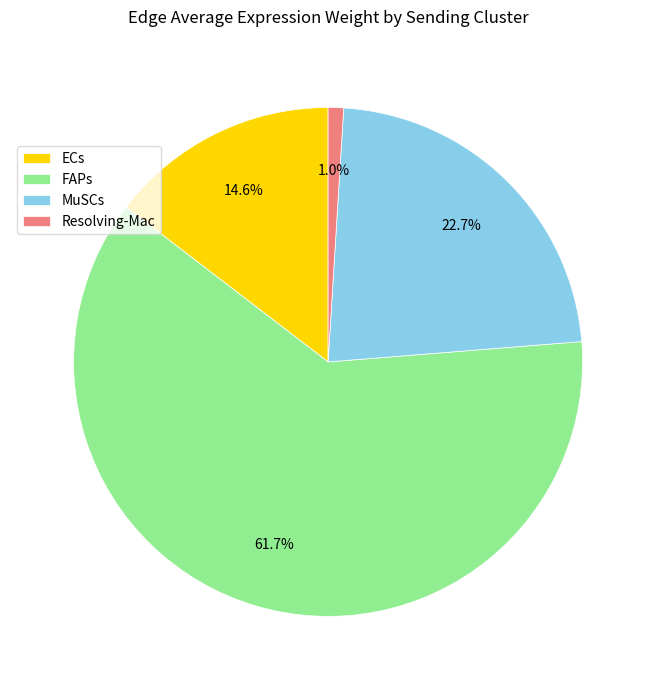

To the nearest percent, what percentage of the pie is ECs?

15%